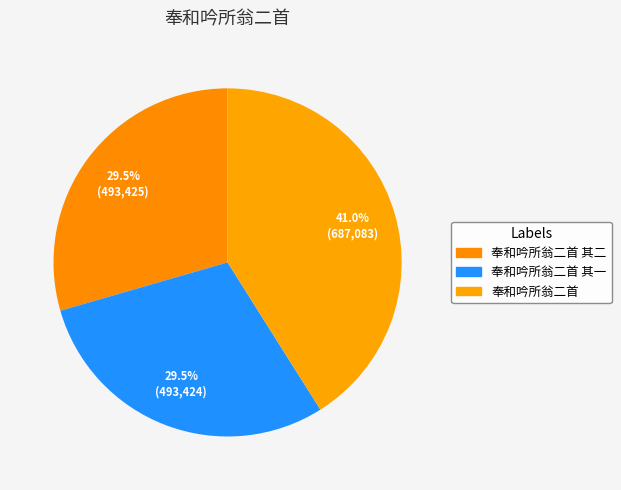

How many slices are in this pie chart?

3